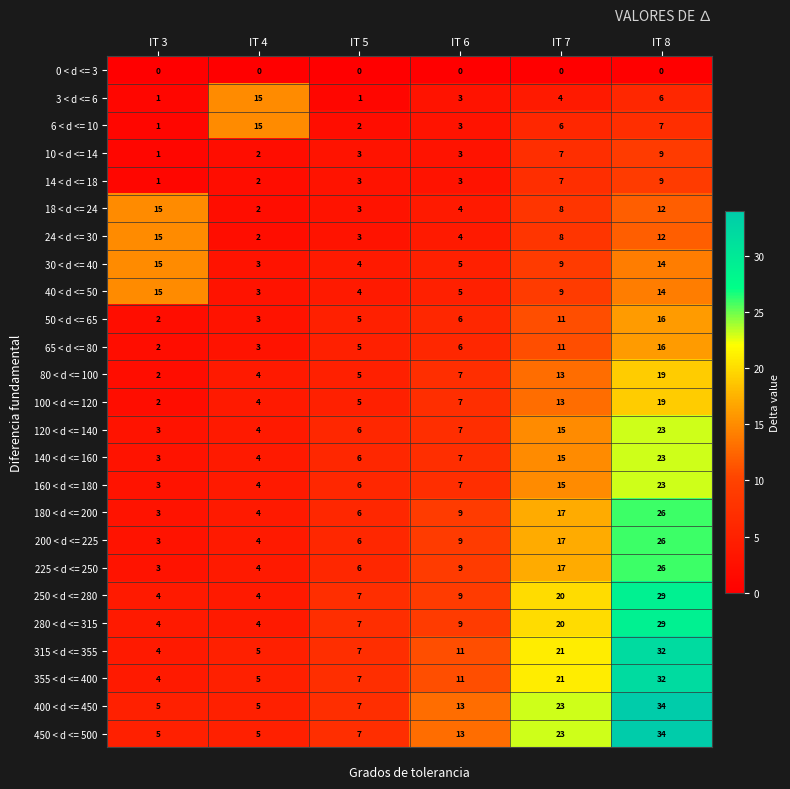

Which category has the highest value across all series?

IT 8